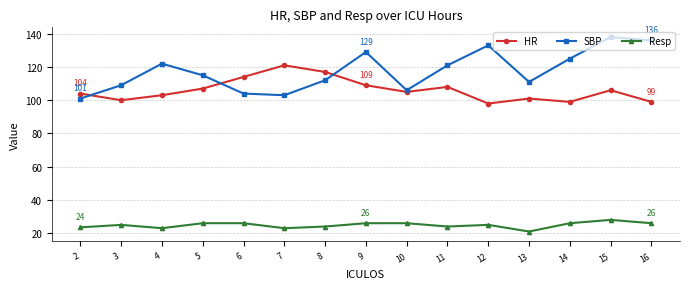

True or false: SBP and Resp intersect in this chart.

False